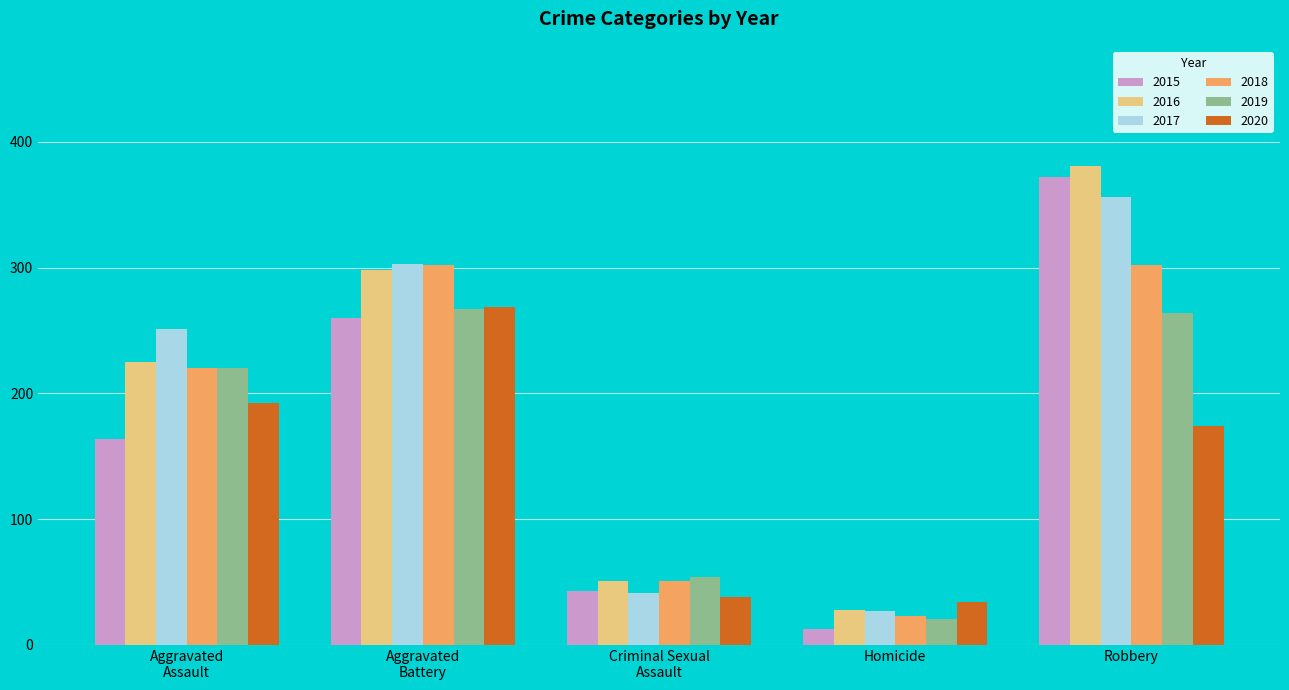

Which label corresponds to the smallest value in the chart?

Homicide